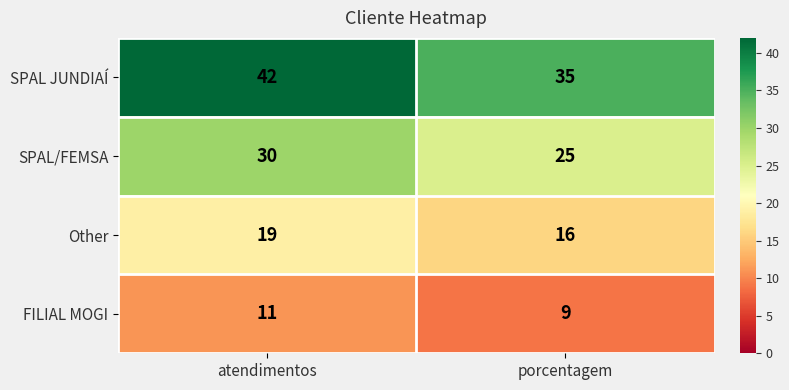

Reading right to left, extract all data points from this chart.

SPAL JUNDIAÍ: 35	42
SPAL/FEMSA: 25	30
Other: 16	19
FILIAL MOGI: 9	11